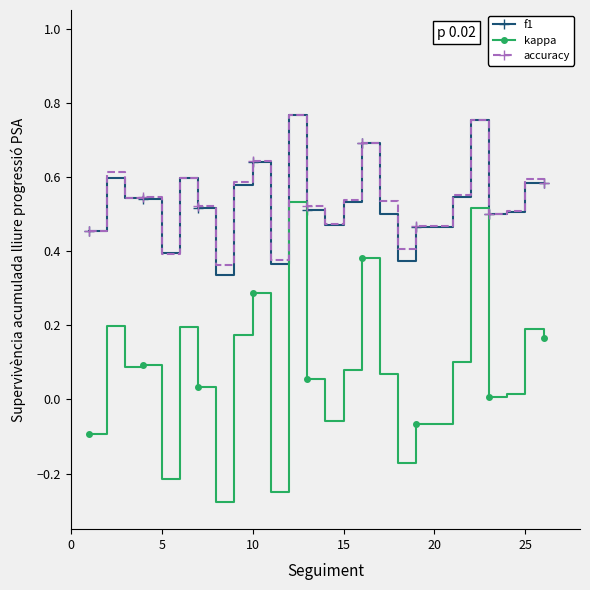

True or false: kappa and f1 intersect in this chart.

False